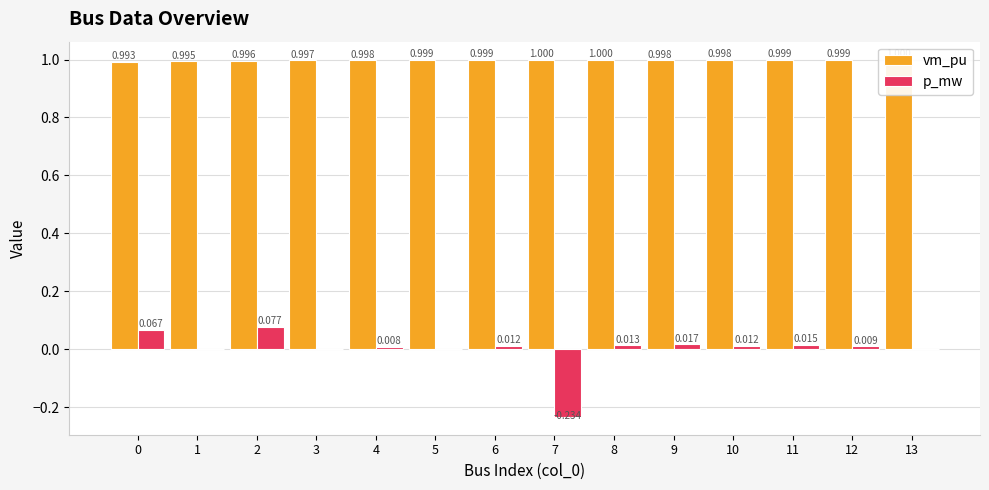

Is the value of vm_pu at 13 greater than the value of p_mw at 2?

Yes